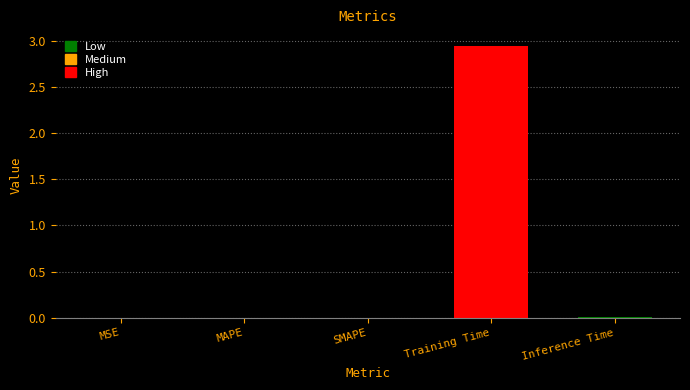

Which category has the highest value across all series?

Training Time